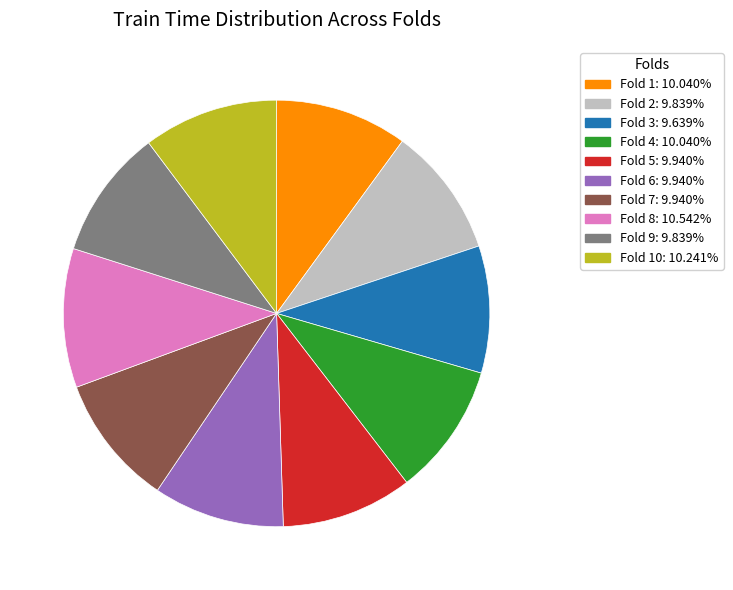

Does any single category account for the majority?

No